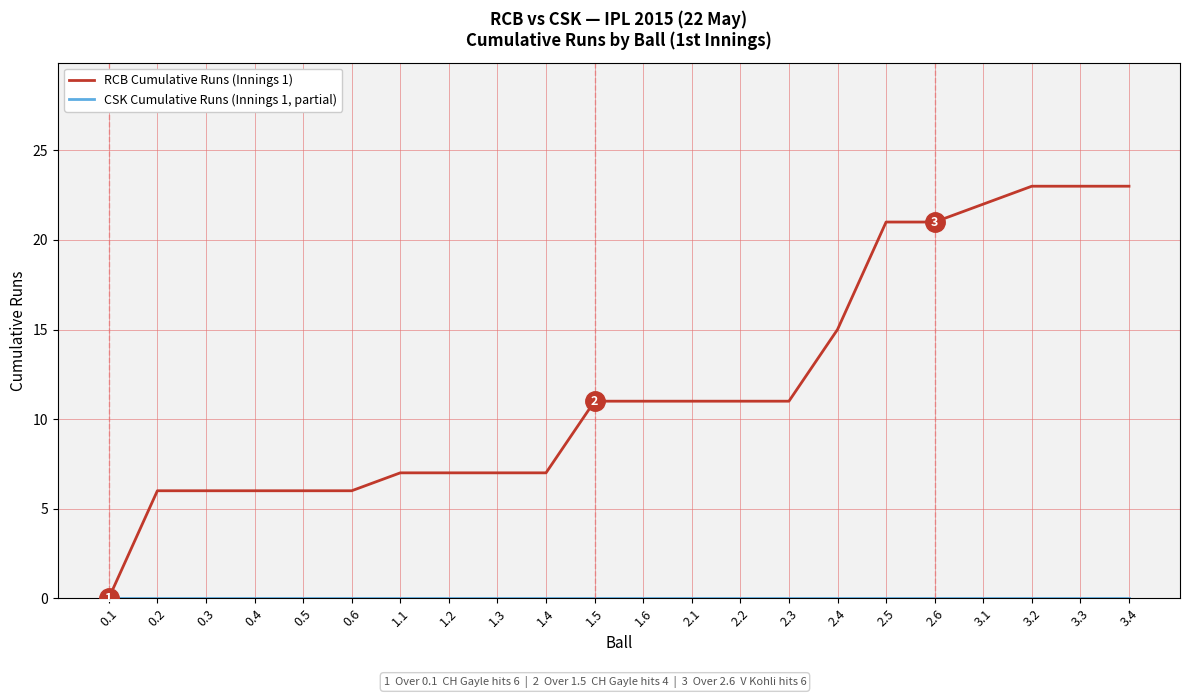

At which label does RCB Cumulative Runs (Innings 1) reach its minimum?

0.1